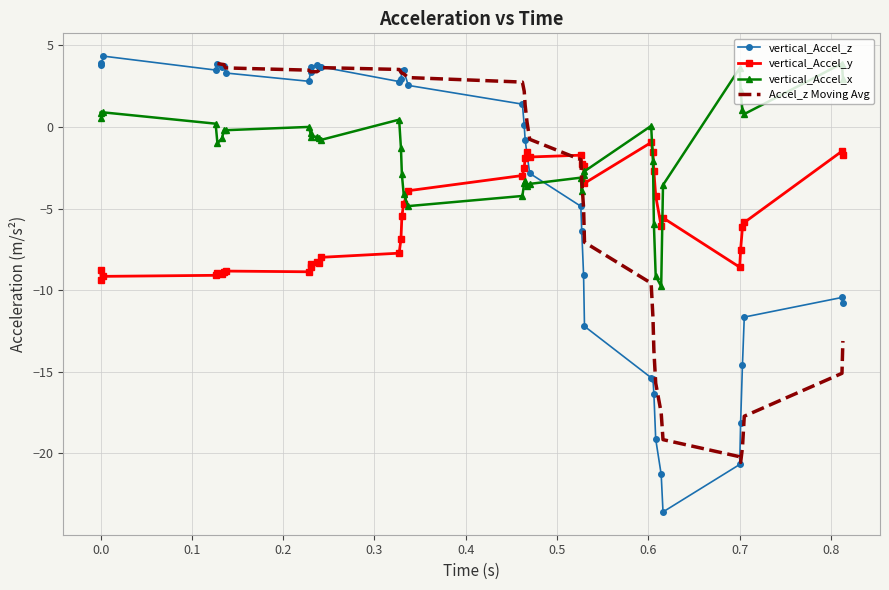

What is the average value of the vertical_Accel_y series?

-5.6